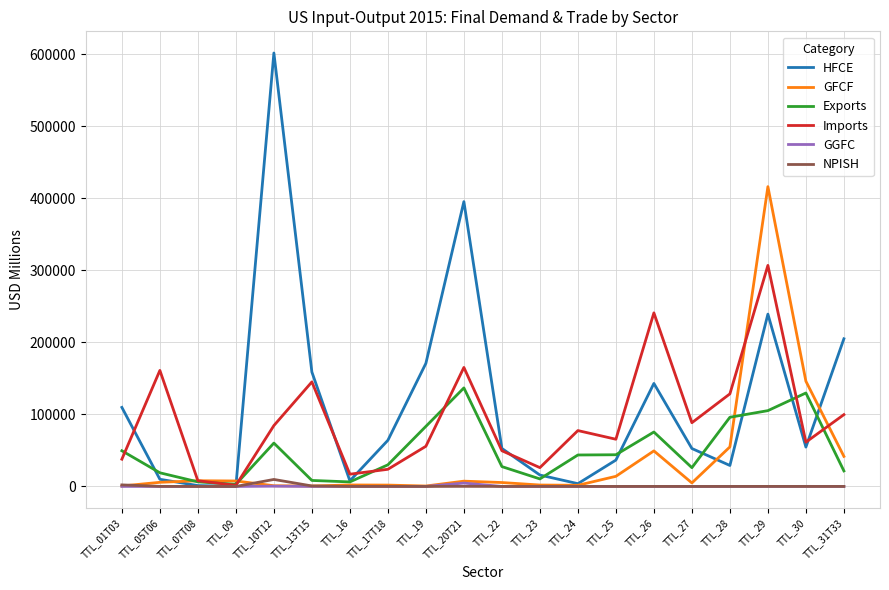

Which series changed the most between TTL_07T08 and TTL_20T21?

HFCE